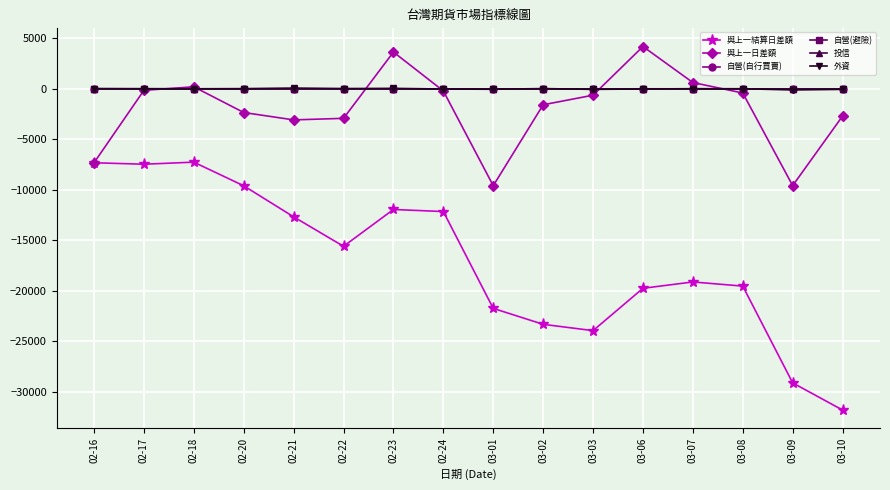

How many data points in 與上一日差額 are less than -626?

9